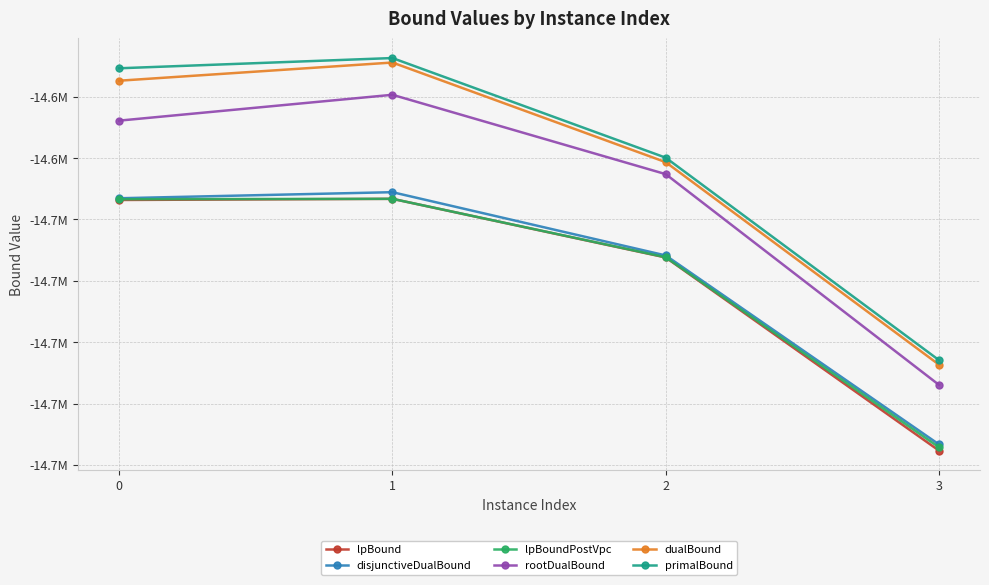

What are all the series names shown in the legend?

lpBound, disjunctiveDualBound, lpBoundPostVpc, rootDualBound, dualBound, primalBound